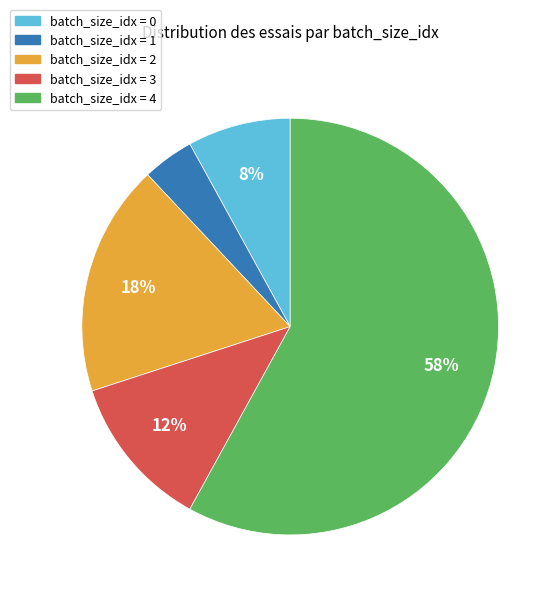

Is there any slice that represents more than half of the pie?

Yes